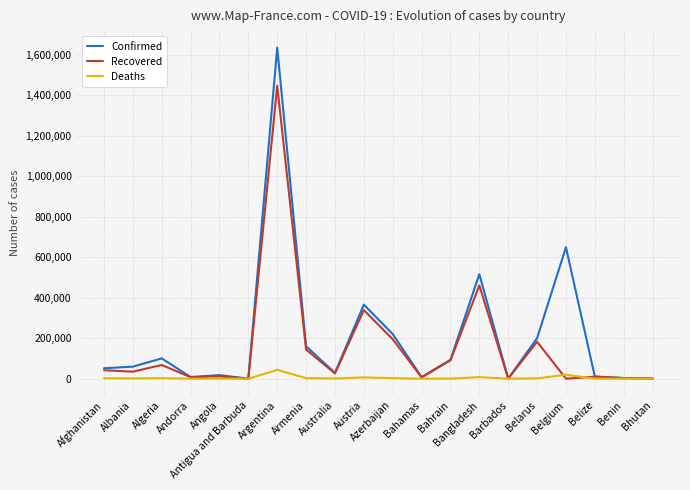

Where is the first local maximum for Confirmed?

Algeria